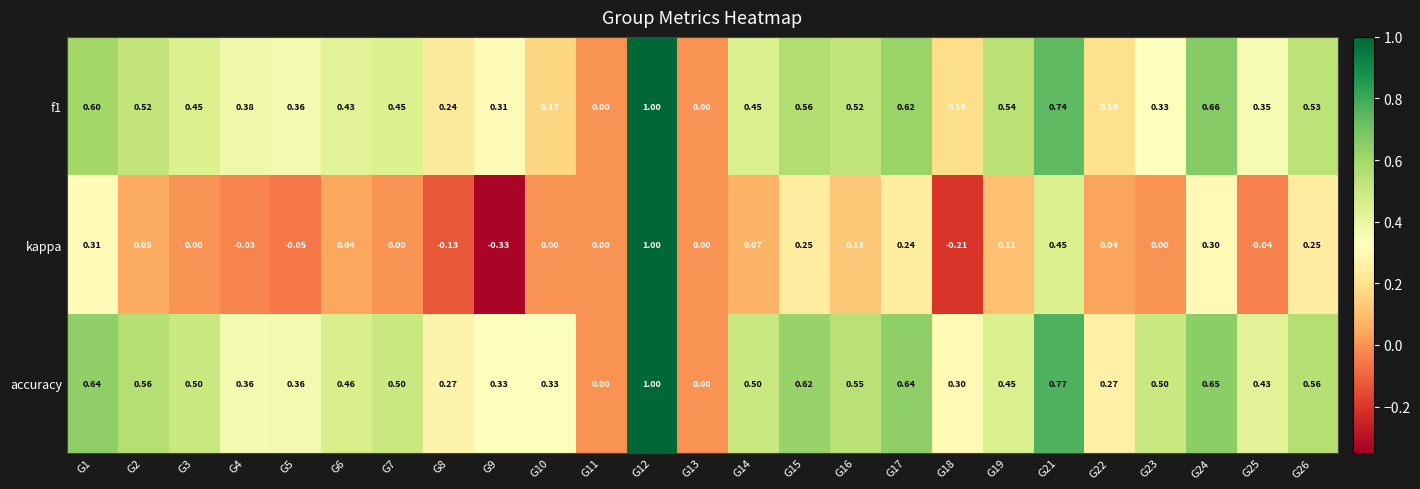

Is the value of kappa at G10 greater than the value of accuracy at G8?

No